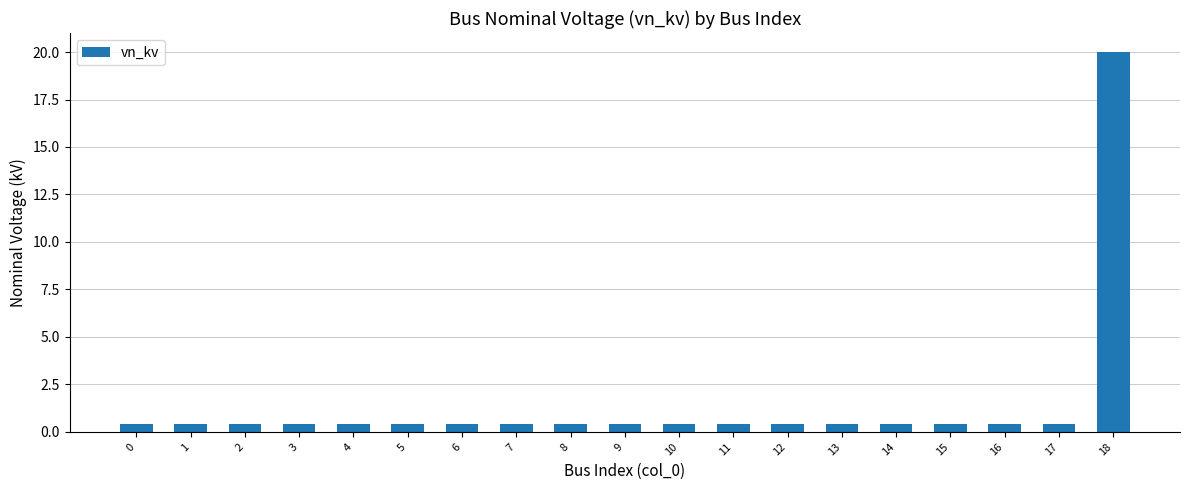

Reading left to right, transcribe all the data shown in this chart.

0.4	0.4	0.4	0.4	0.4	0.4	0.4	0.4	0.4	0.4	0.4	0.4	0.4	0.4	0.4	0.4	0.4	0.4	20.0